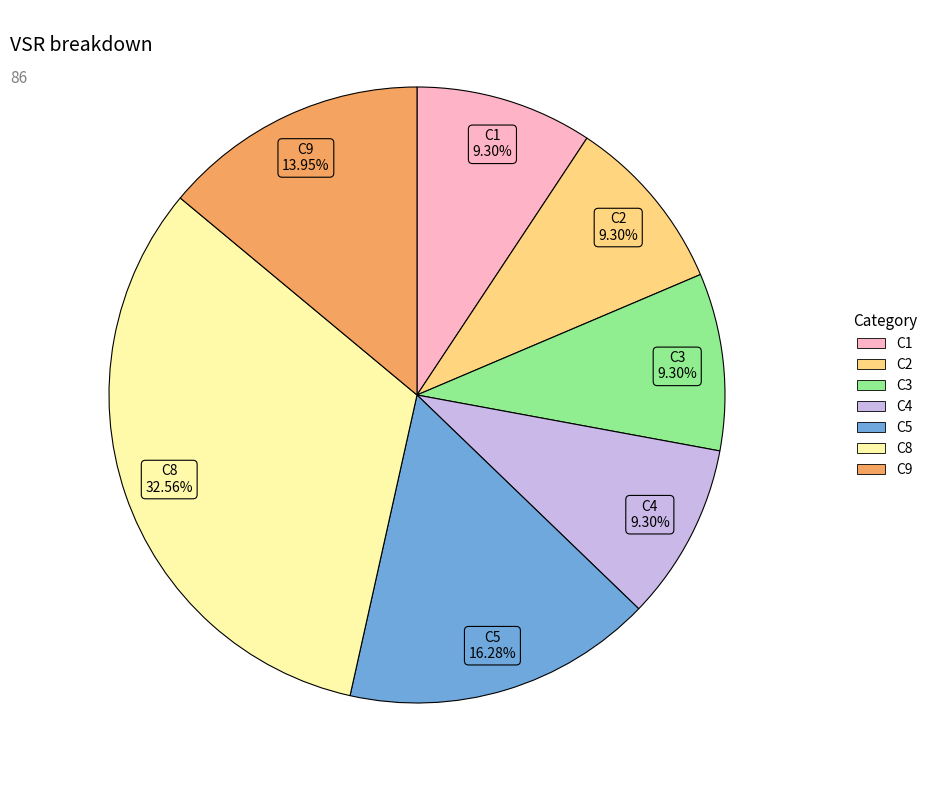

Do C8 and C9 together represent more than half of the pie?

No